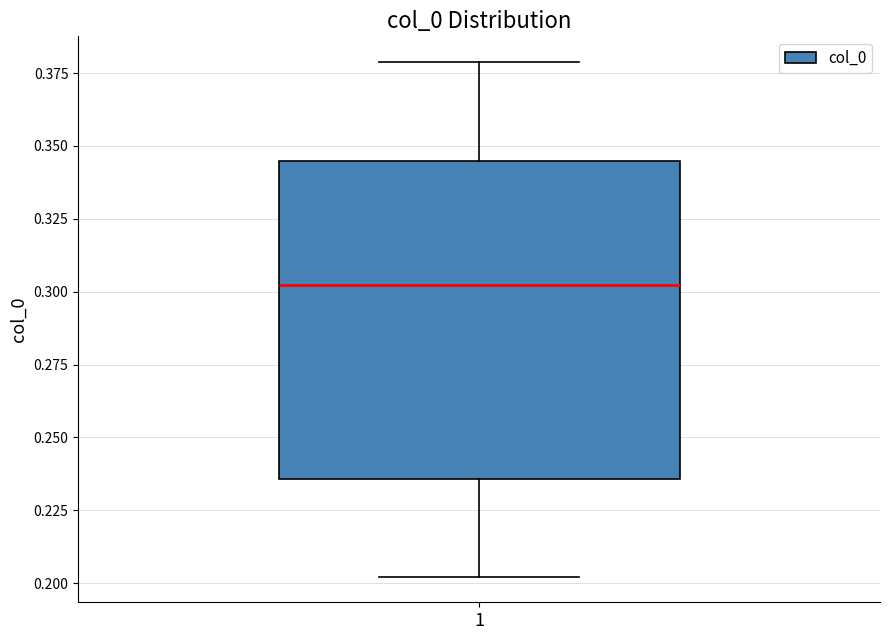

Read this box plot against the y-axis: the position of the median line, the range covered by the box, and the ends of both whiskers. The values are not printed on the chart, so give them approximately, as read against the axis.

median 0.300, box 0.235 to 0.345, whiskers 0.200 to 0.380